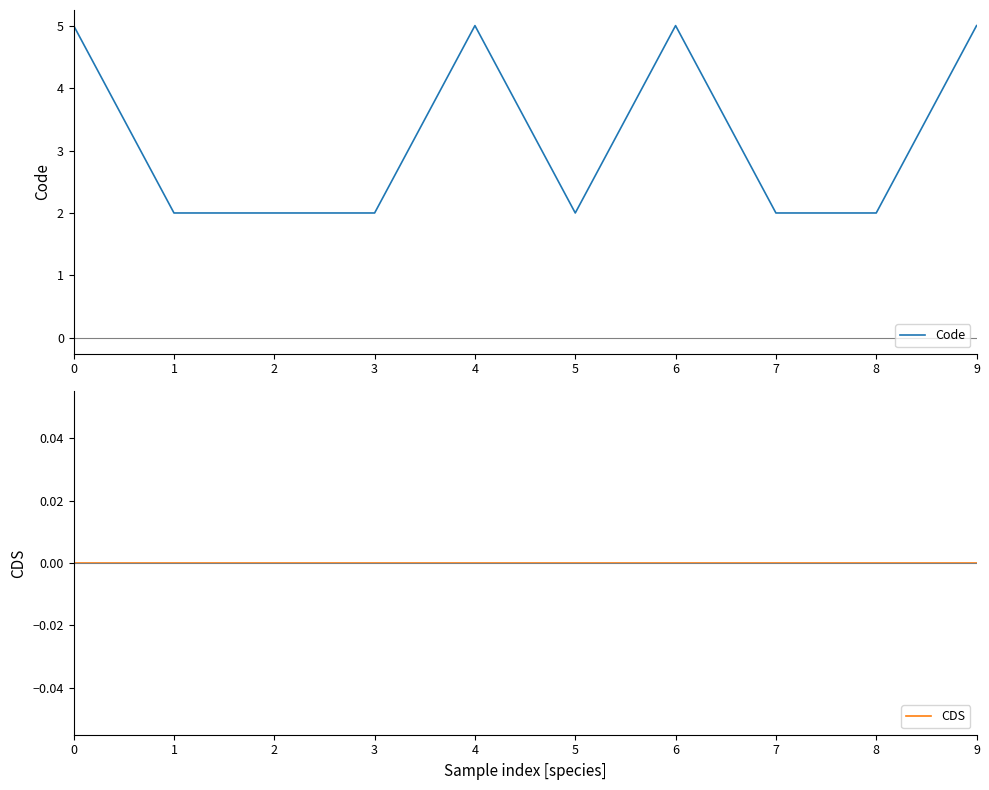

Is the value of CDS at 8 greater than the value of Code at 2?

No